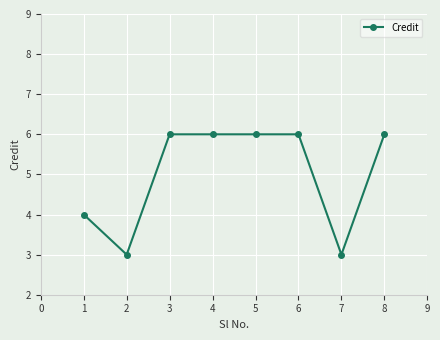

What is the value of the 4th point from the left?

6